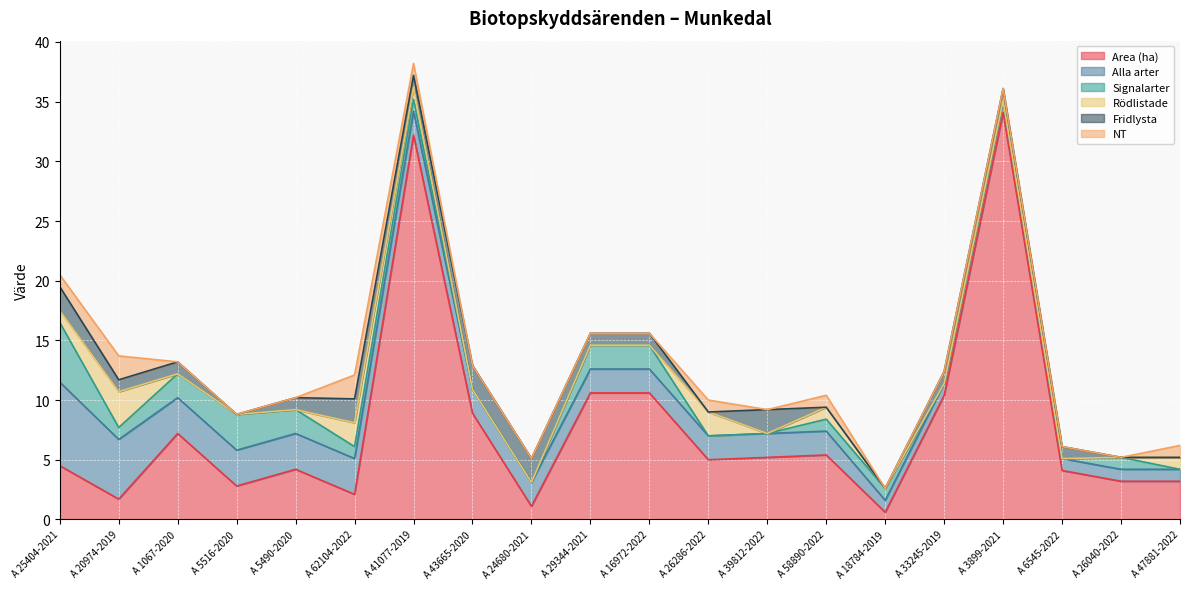

Is the value of Rödlistade at A 18784-2019 greater than the value of NT at A 5516-2020?

No